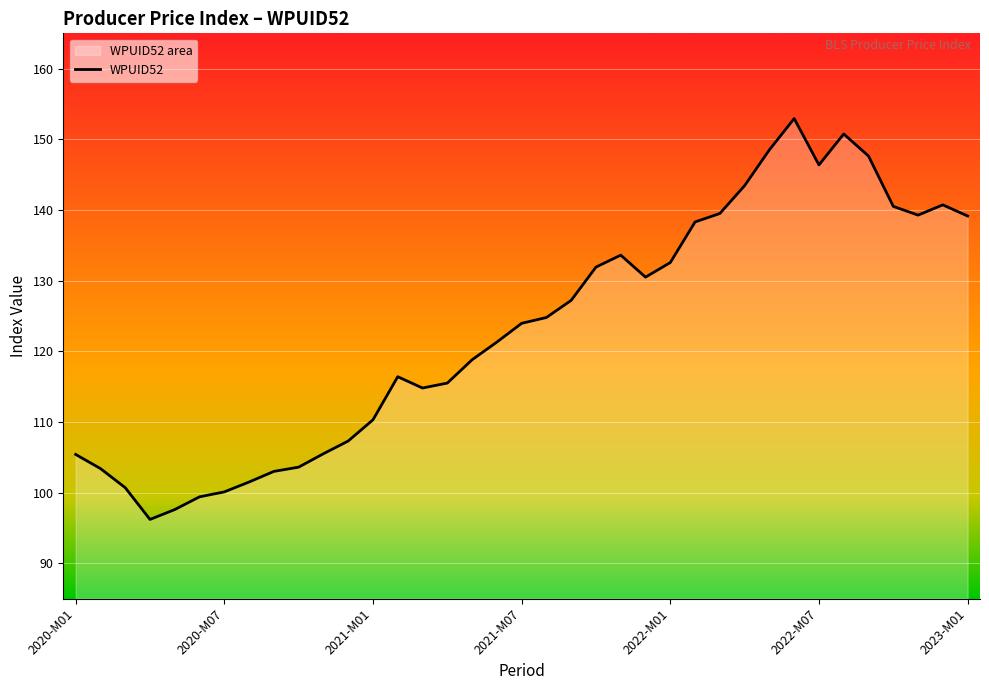

What is the average value?

123.0